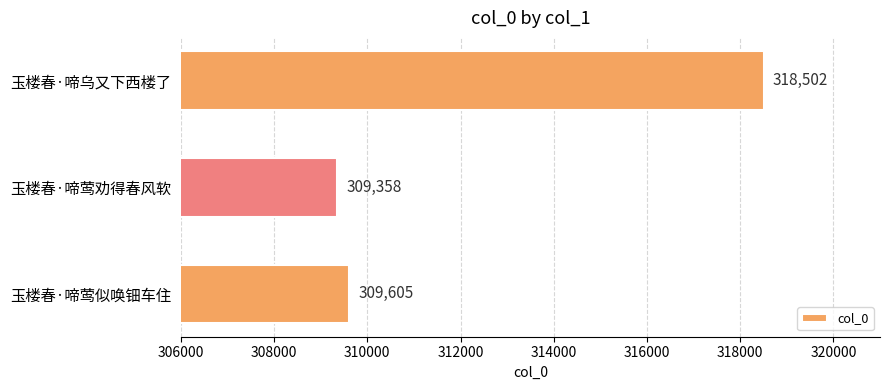

What is the change in value from 玉楼春·啼莺似唤钿车住 to 玉楼春·啼乌又下西楼了?

+8897